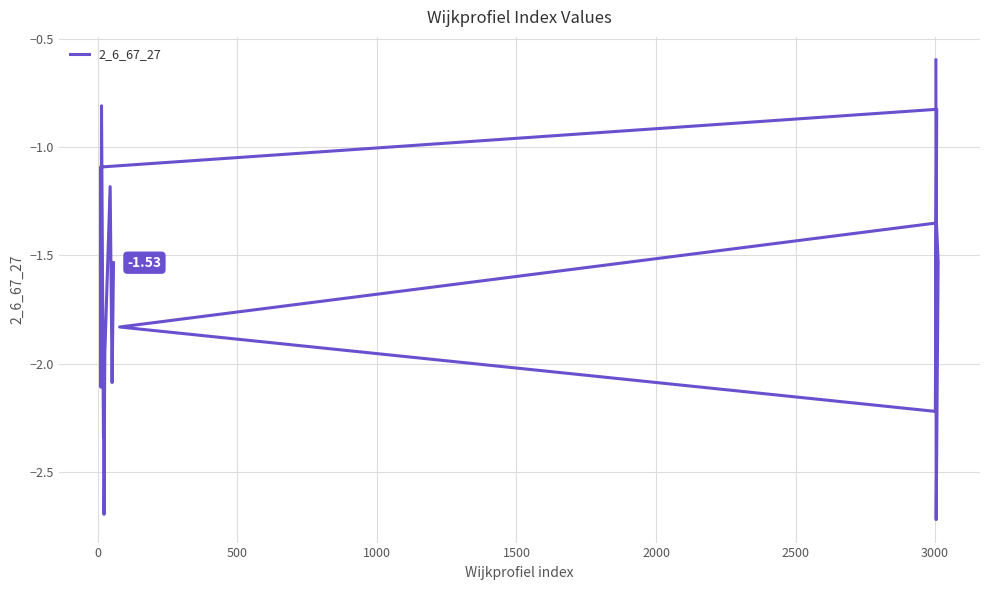

What is the difference between the second highest and second lowest values?

1.9